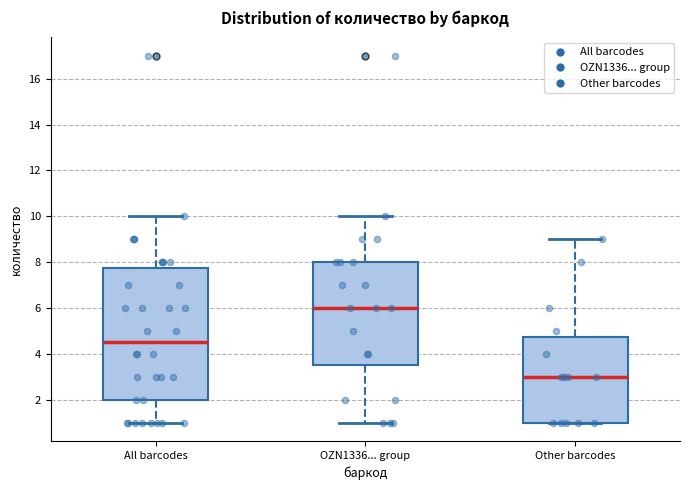

Comparing the boxes themselves (not the whiskers), which one is the tallest?

All barcodes